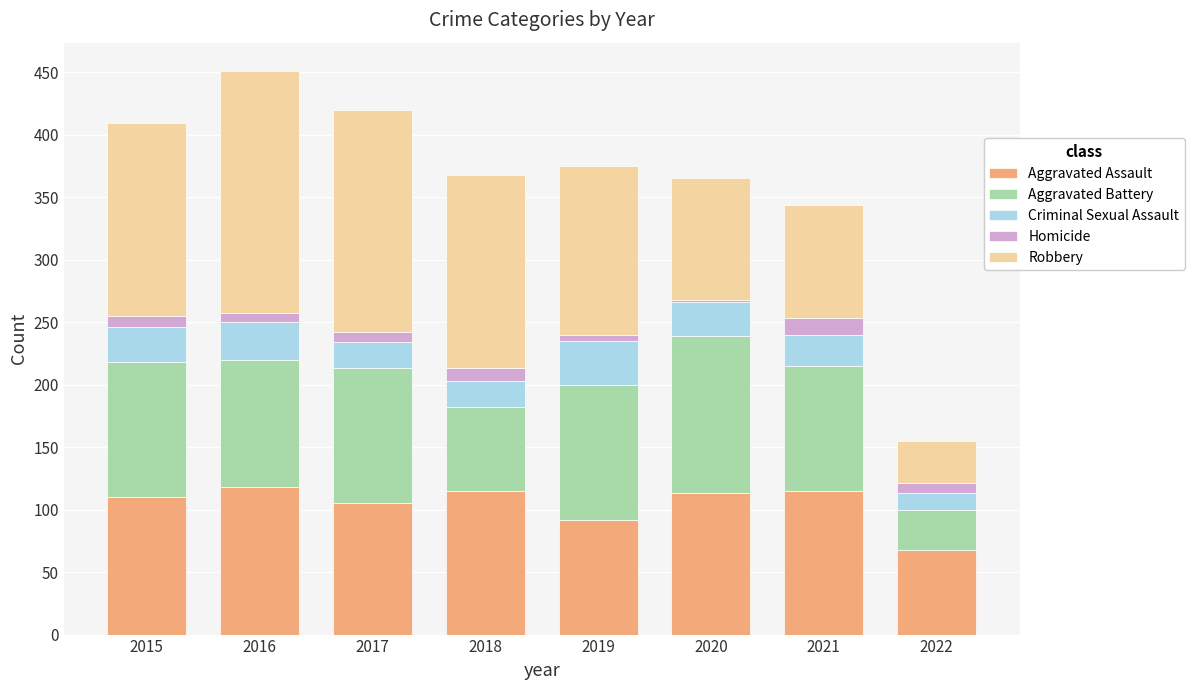

What is the value of the Aggravated Assault bar at the 1st from the left?

110